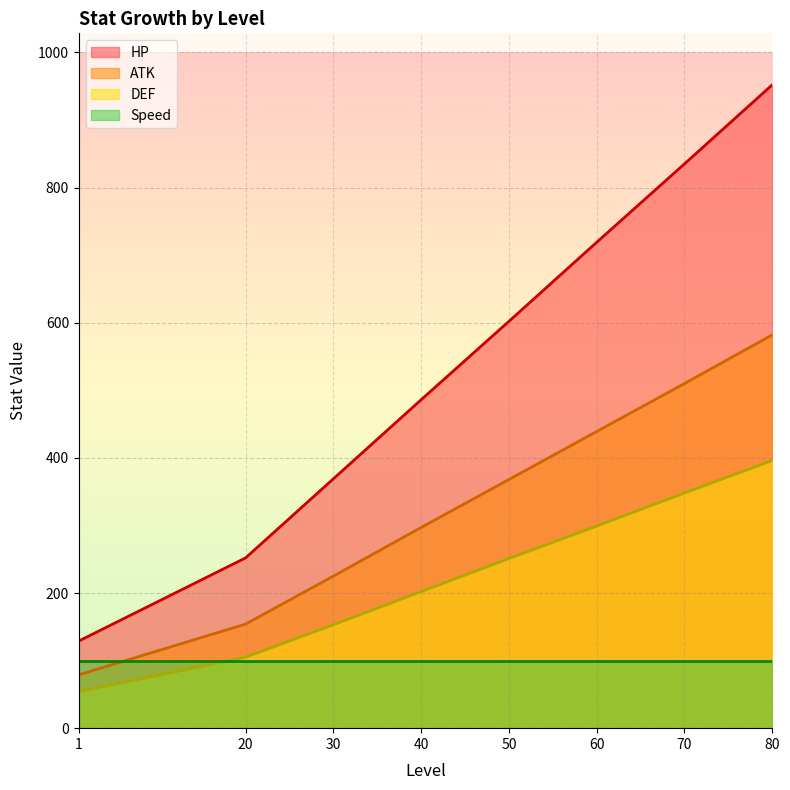

Rank the series by their maximum value, from lowest to highest.

Speed, DEF, ATK, HP